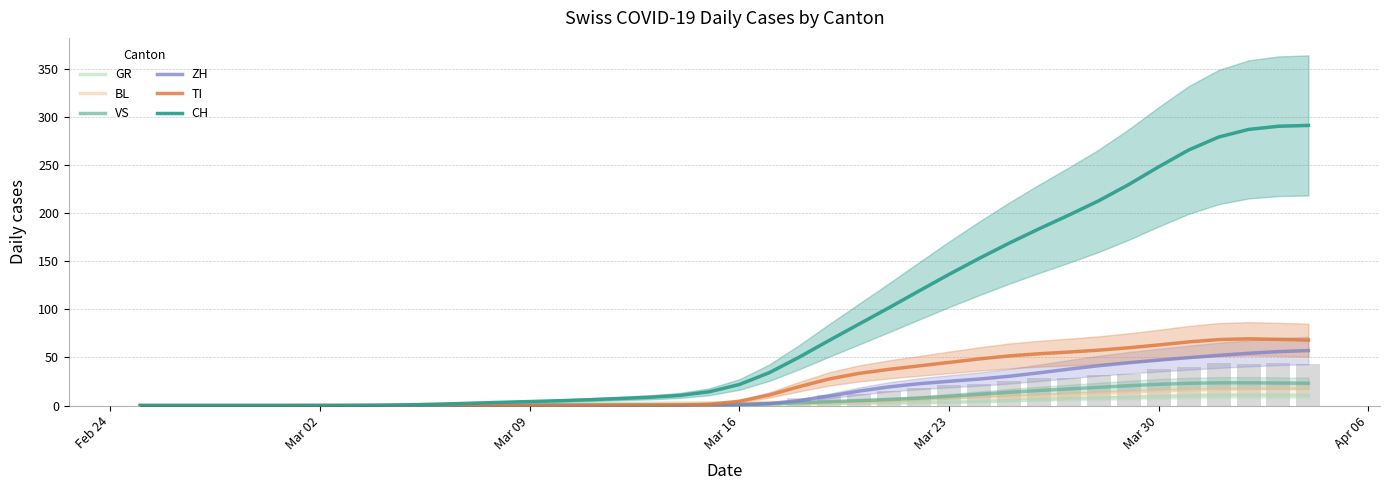

How many values in the BL series are below 2?

12